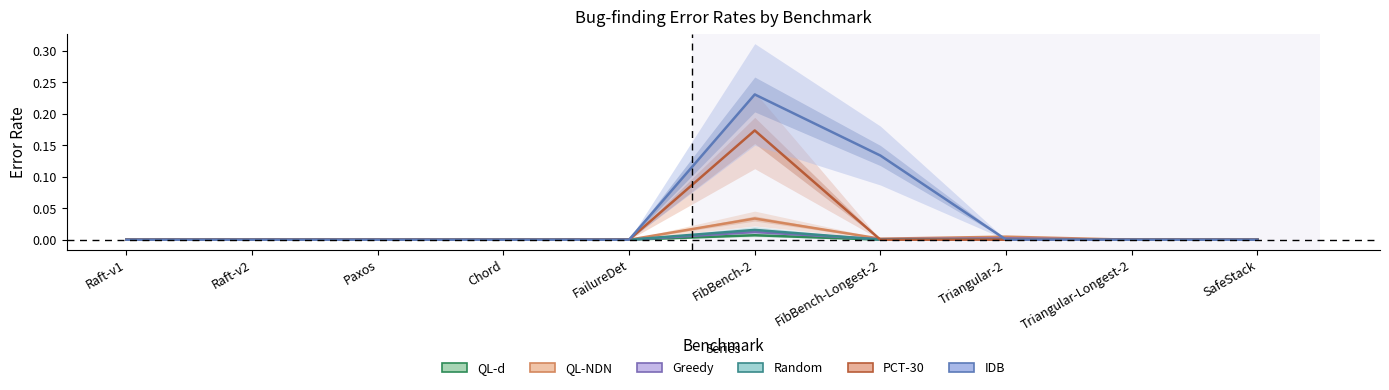

Which series has the largest total across all categories?

IDB